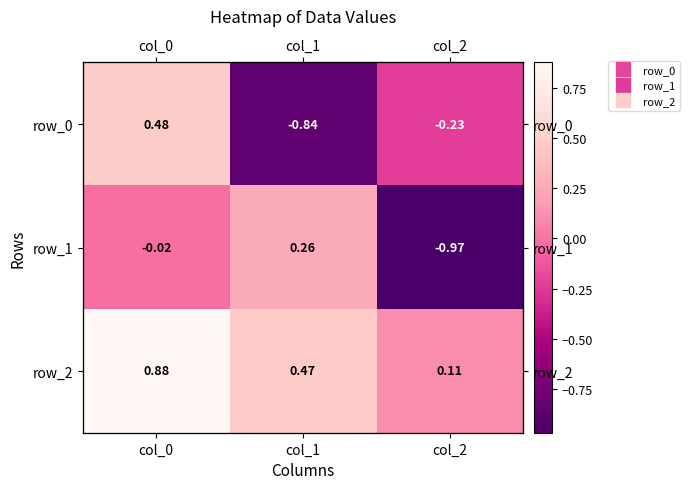

How many categories are shown in the chart?

3